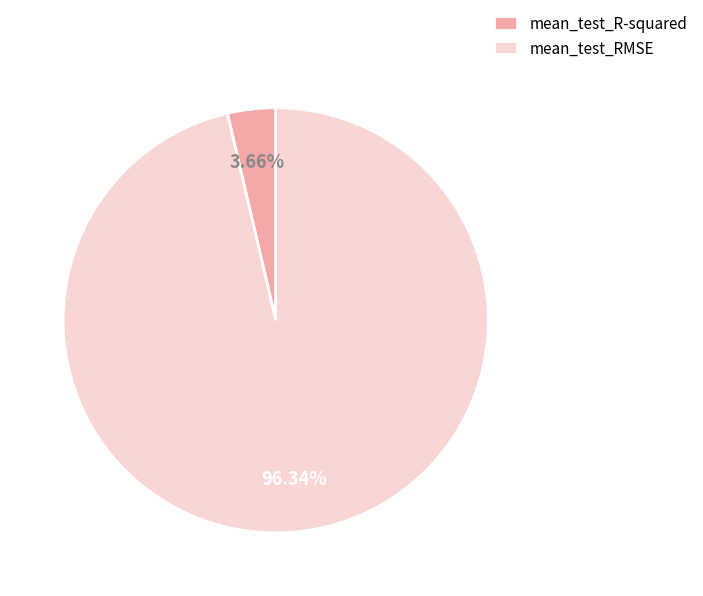

Is mean_test_R-squared the majority of the pie?

No